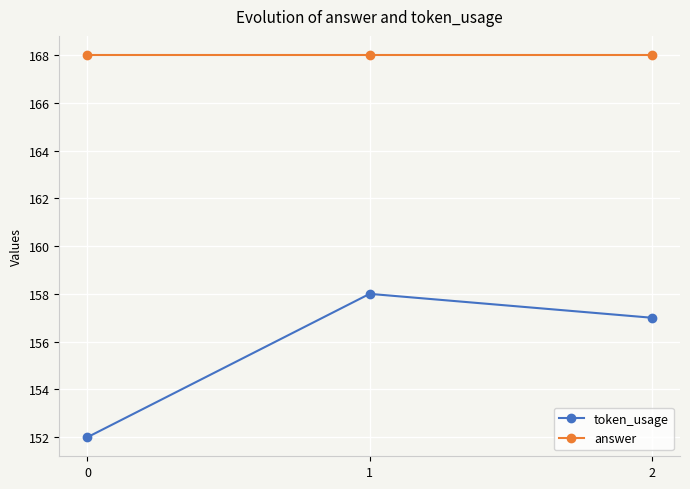

Reading left to right, list all the values displayed in this chart.

token_usage: 152	158	157
answer: 168	168	168